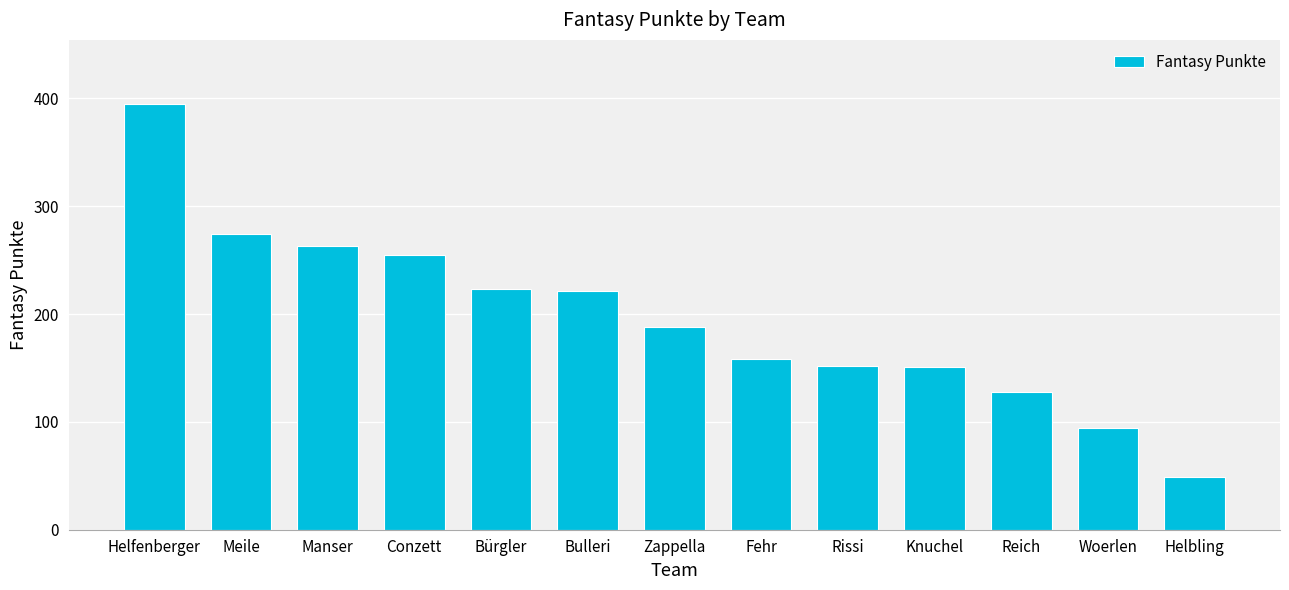

Where does the data first go above 188?

Helfenberger